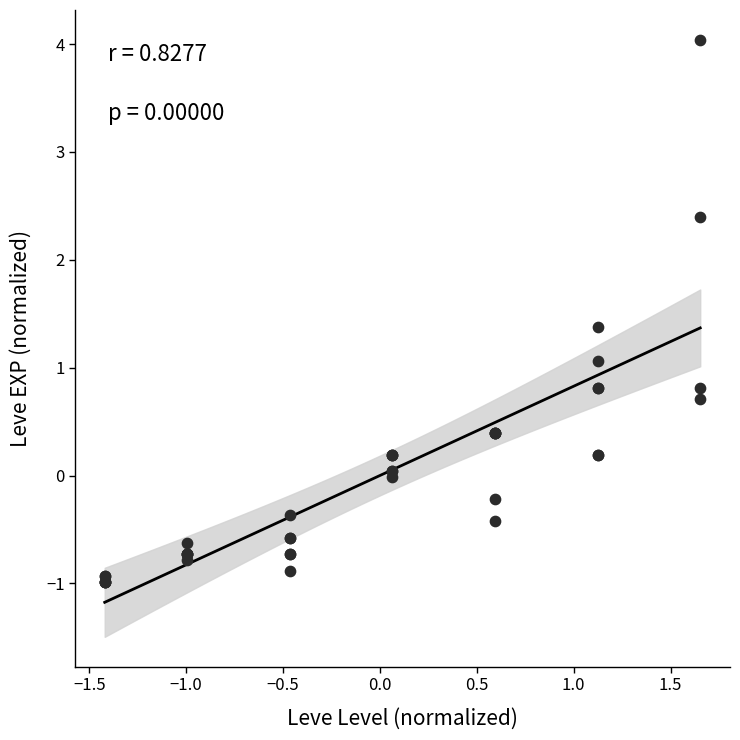

What Y value in the scatter plot is closest to 1?

1.1